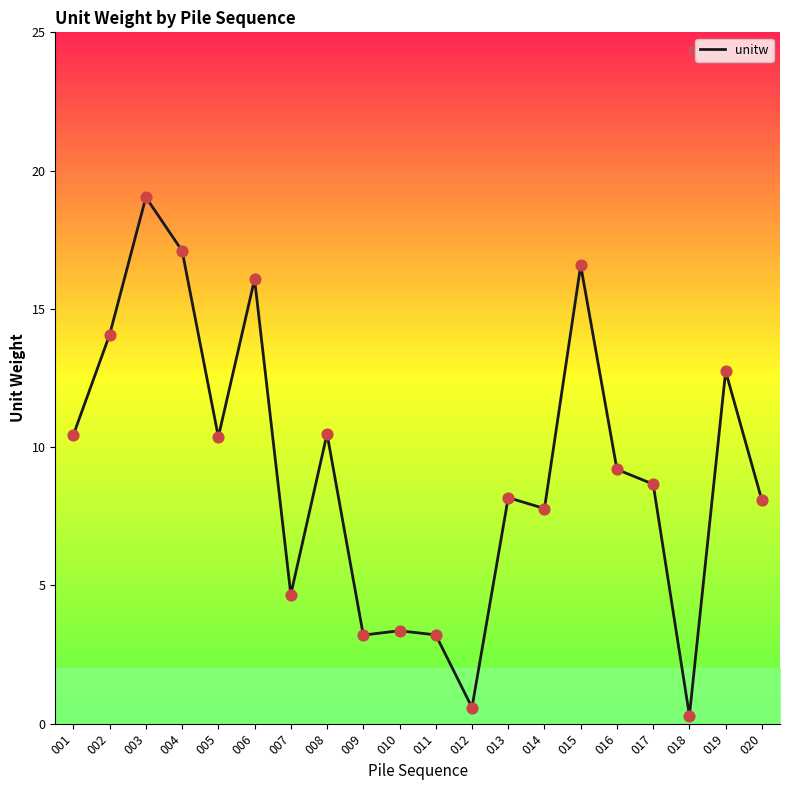

What is the change in value from 008 to 011?

-7.3